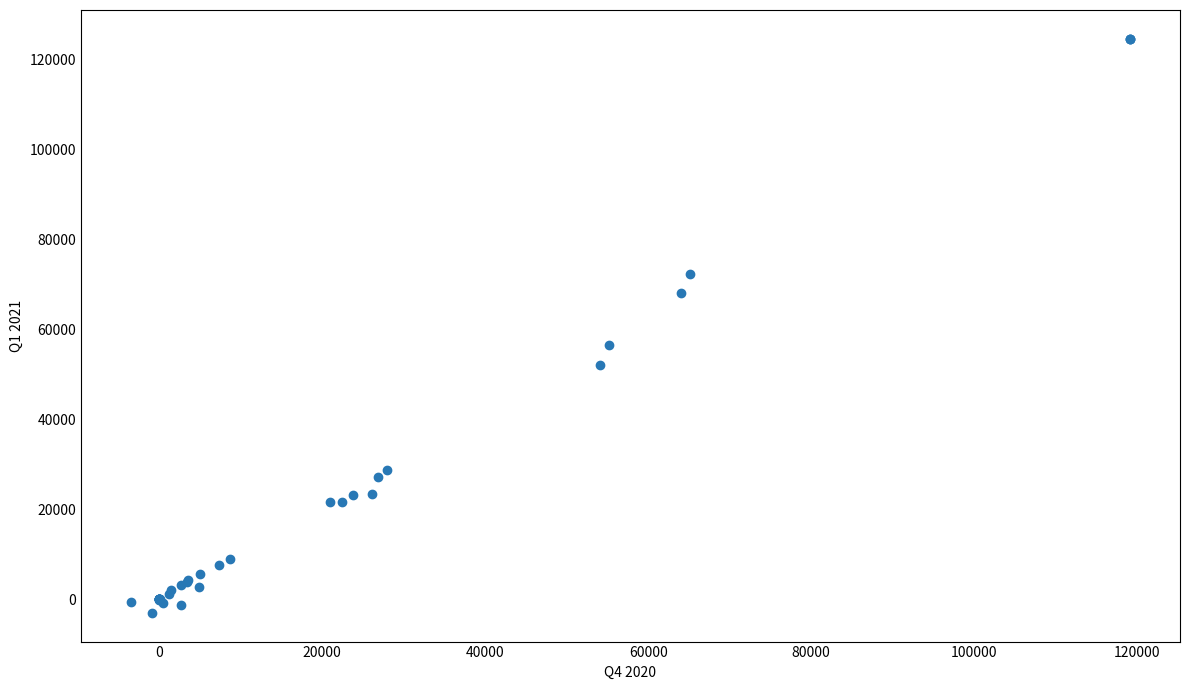

What Y value in the scatter plot is closest to 60792?

56472.0